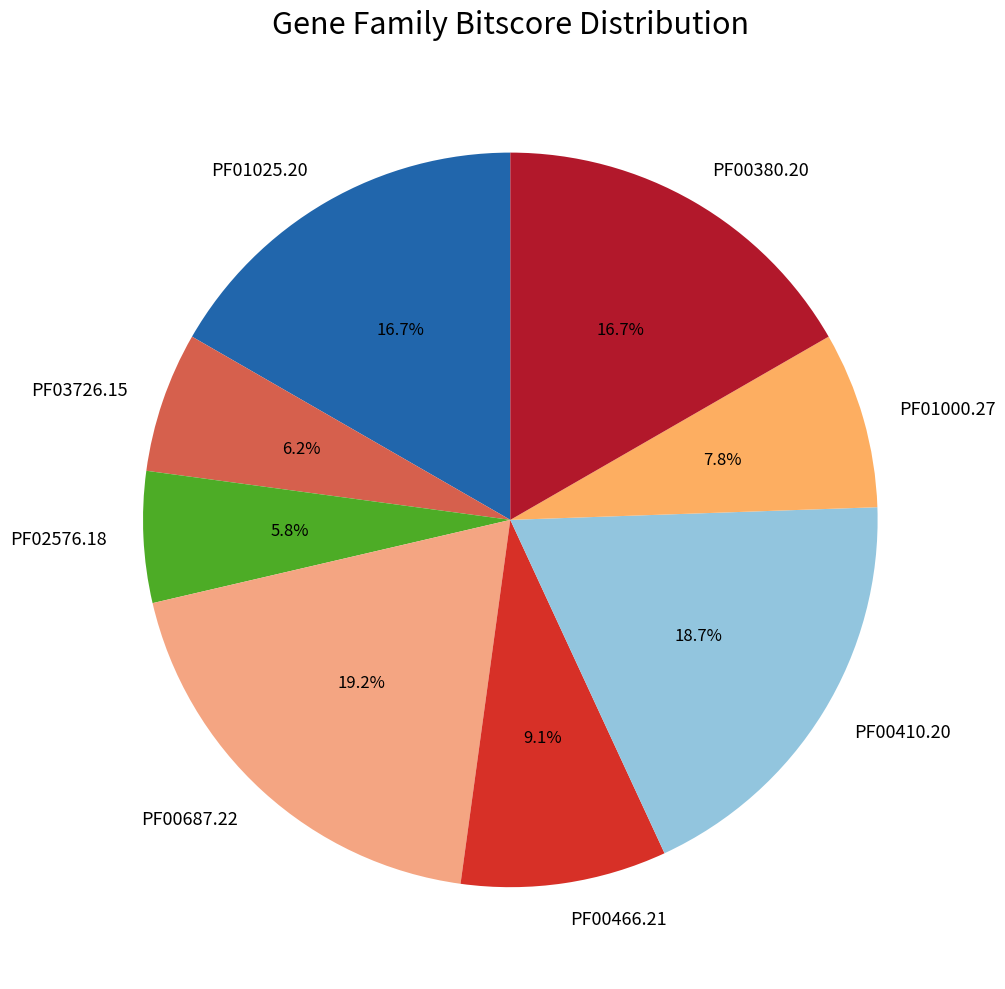

What is the ratio of the value at PF00466.21 to the value at PF00687.22?

0.5